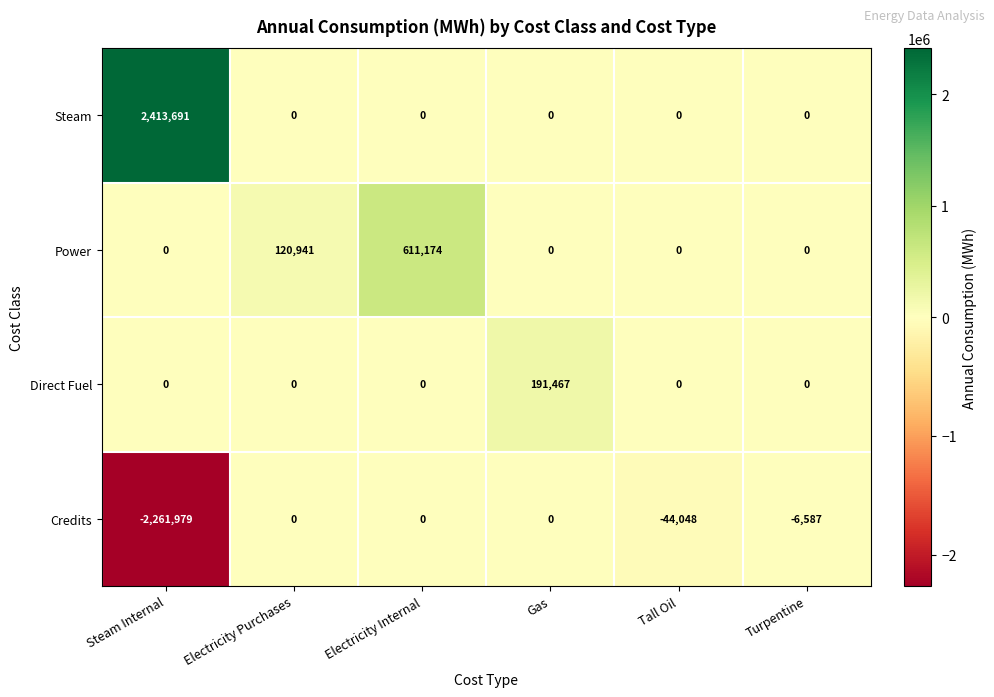

Reading left to right, extract all data points from this chart.

Steam: 2413691	0	0	0	0	0
Power: 0	120941	611174	0	0	0
Direct Fuel: 0	0	0	191467	0	0
Credits: -2261979	0	0	0	-44048	-6587